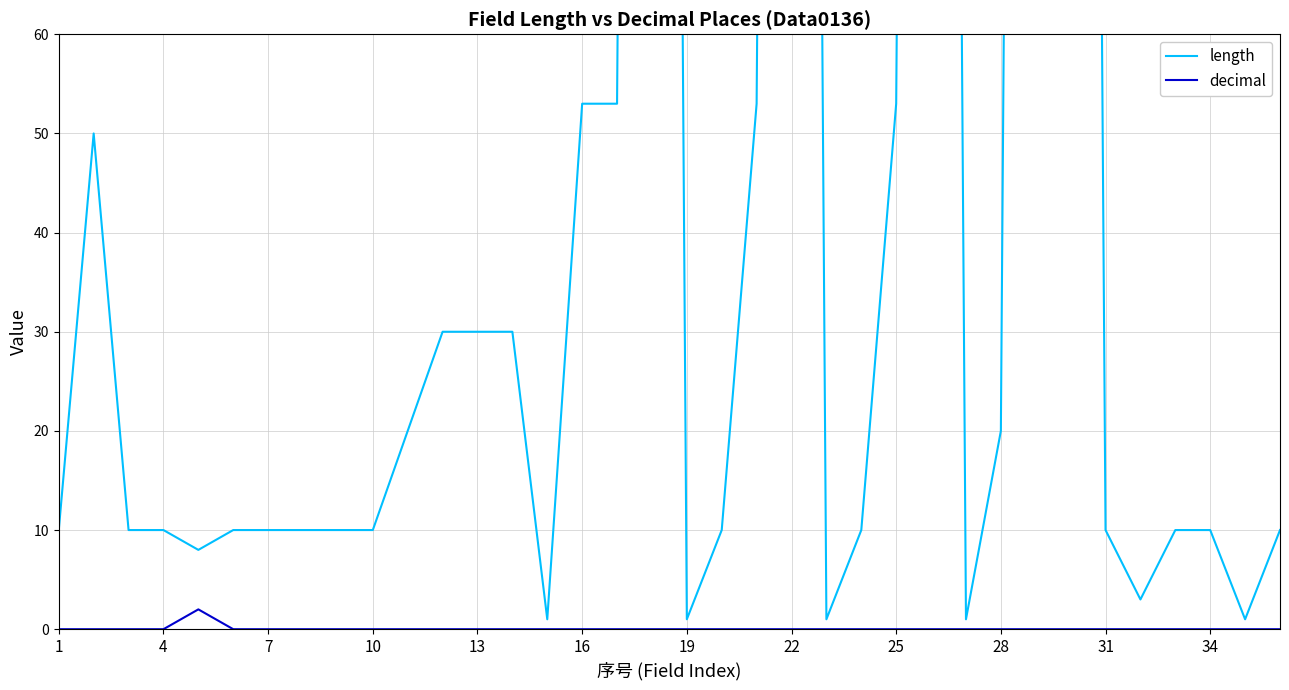

The value of decimal at 29 is 0. True or false?

True